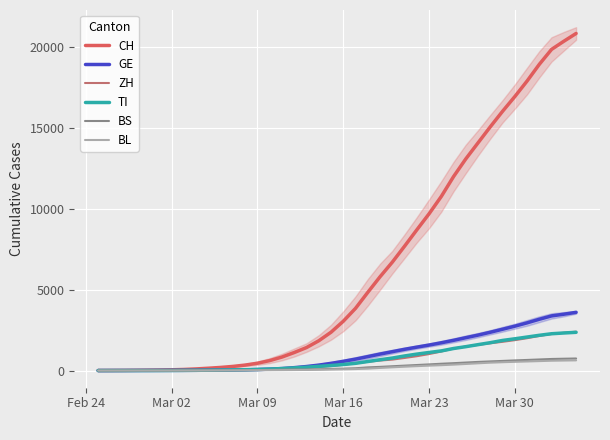

At which label does ZH first exceed 358?

Mar 16